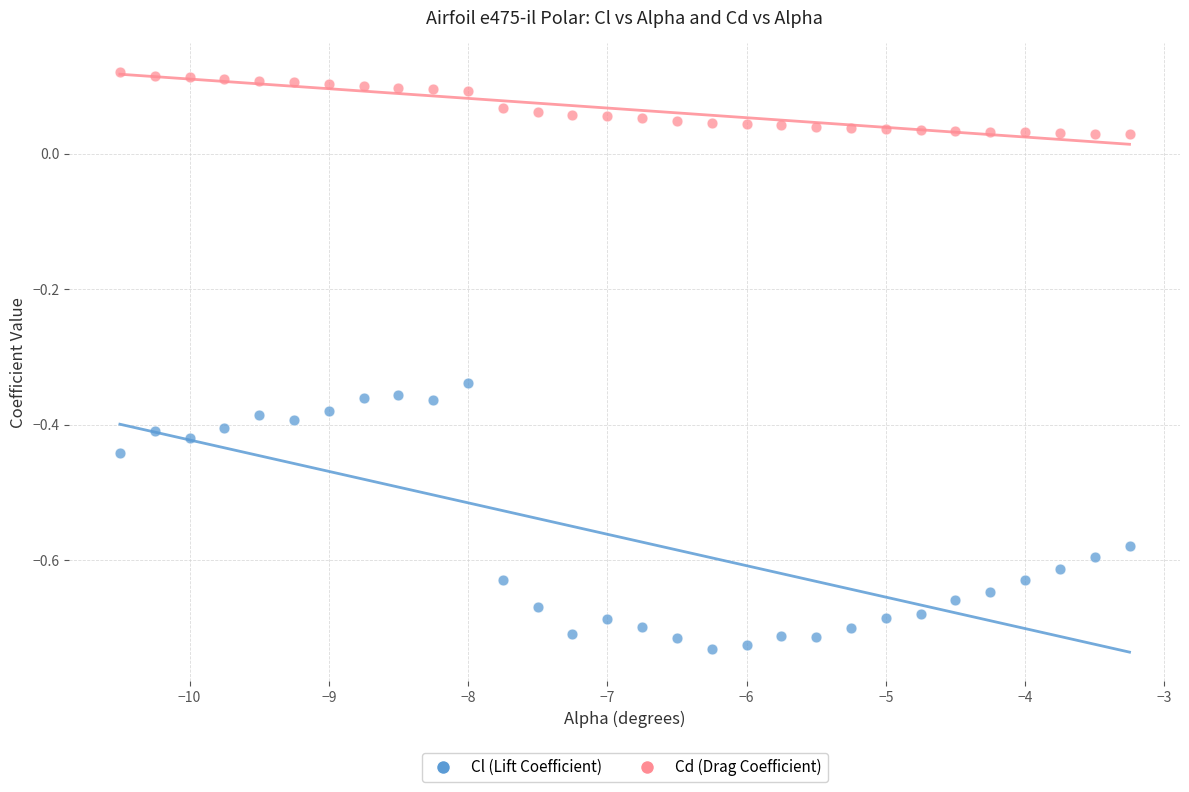

Across all data points, what is the range of X values (max minus min)?

7.2